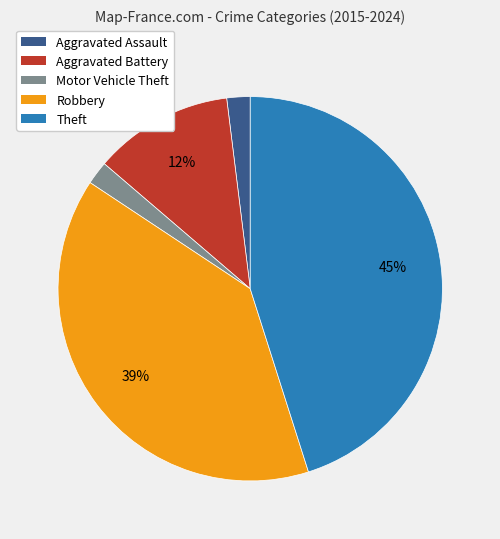

The Aggravated Battery slice represents 18% of the pie. True or false?

False